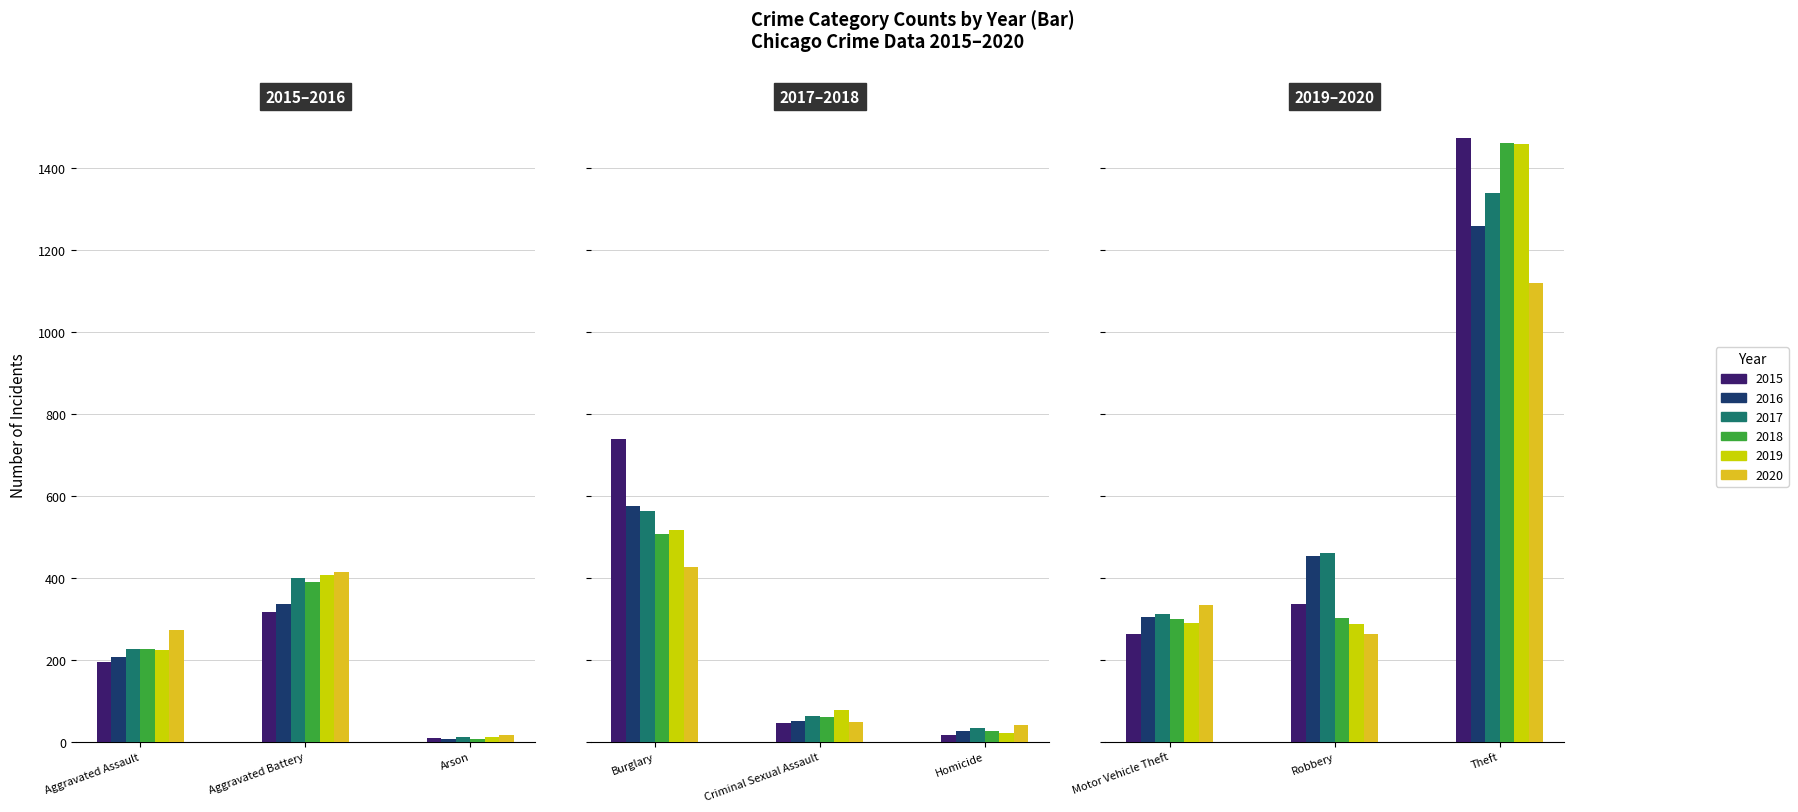

How many bars are there in each group?

6